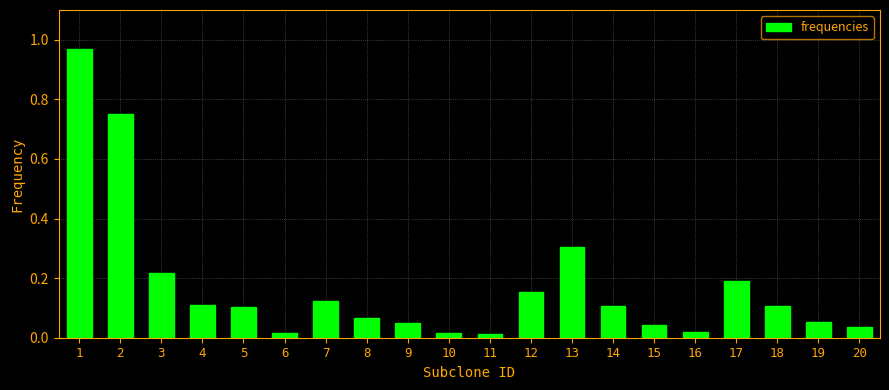

What is the sum of all values?

3.4